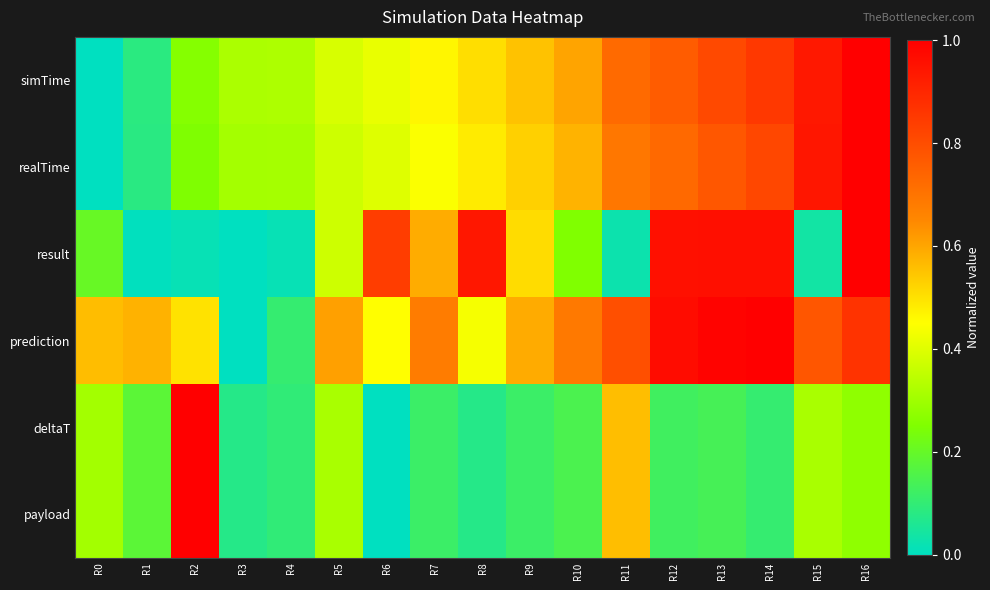

Reading left to right, extract all data points from this chart.

simTime: R0=0.0	R1=0.1	R2=0.3	R3=0.3	R4=0.3	R5=0.4	R6=0.4	R7=0.5	R8=0.5	R9=0.6	R10=0.6	R11=0.7	R12=0.8	R13=0.8	R14=0.9	R15=0.9	R16=1.0
realTime: R0=0.0	R1=0.1	R2=0.2	R3=0.3	R4=0.3	R5=0.4	R6=0.4	R7=0.4	R8=0.5	R9=0.5	R10=0.6	R11=0.7	R12=0.7	R13=0.8	R14=0.8	R15=0.9	R16=1.0
result: R0=0.2	R1=0.0	R2=0.0	R3=0.0	R4=0.0	R5=0.4	R6=0.8	R7=0.6	R8=0.9	R9=0.5	R10=0.3	R11=0.0	R12=1.0	R13=1.0	R14=1.0	R15=0.0	R16=1.0
prediction: R0=0.6	R1=0.6	R2=0.5	R3=0.0	R4=0.1	R5=0.6	R6=0.4	R7=0.7	R8=0.4	R9=0.6	R10=0.7	R11=0.8	R12=1.0	R13=1.0	R14=1.0	R15=0.8	R16=0.9
deltaT: R0=0.3	R1=0.2	R2=1.0	R3=0.1	R4=0.1	R5=0.3	R6=0.0	R7=0.1	R8=0.1	R9=0.1	R10=0.1	R11=0.6	R12=0.1	R13=0.1	R14=0.1	R15=0.3	R16=0.3
payload: R0=0.3	R1=0.2	R2=1.0	R3=0.1	R4=0.1	R5=0.3	R6=0.0	R7=0.1	R8=0.1	R9=0.1	R10=0.1	R11=0.6	R12=0.1	R13=0.1	R14=0.1	R15=0.3	R16=0.3